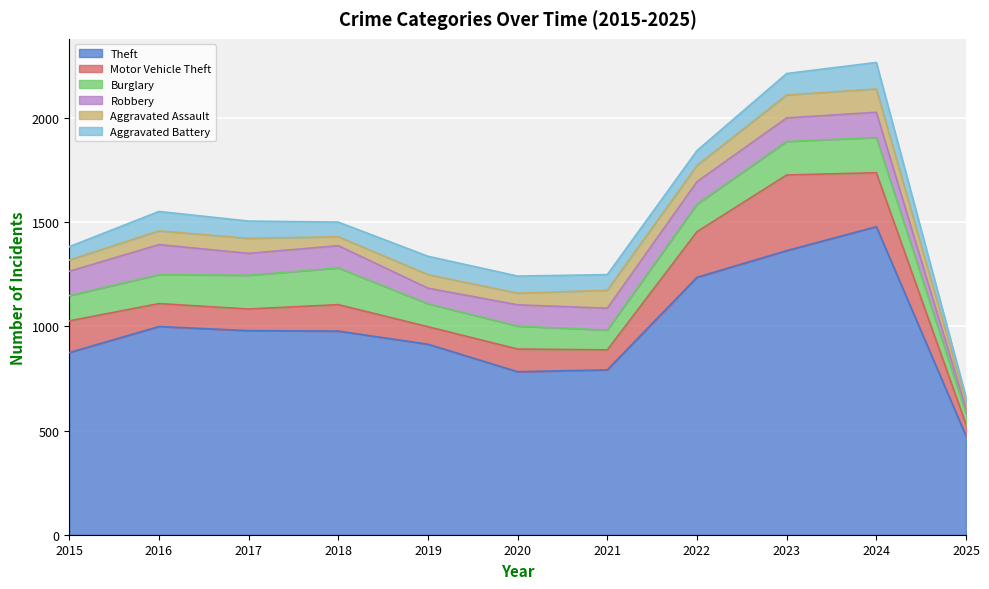

Which category has the highest value in the Aggravated Battery series?

2024